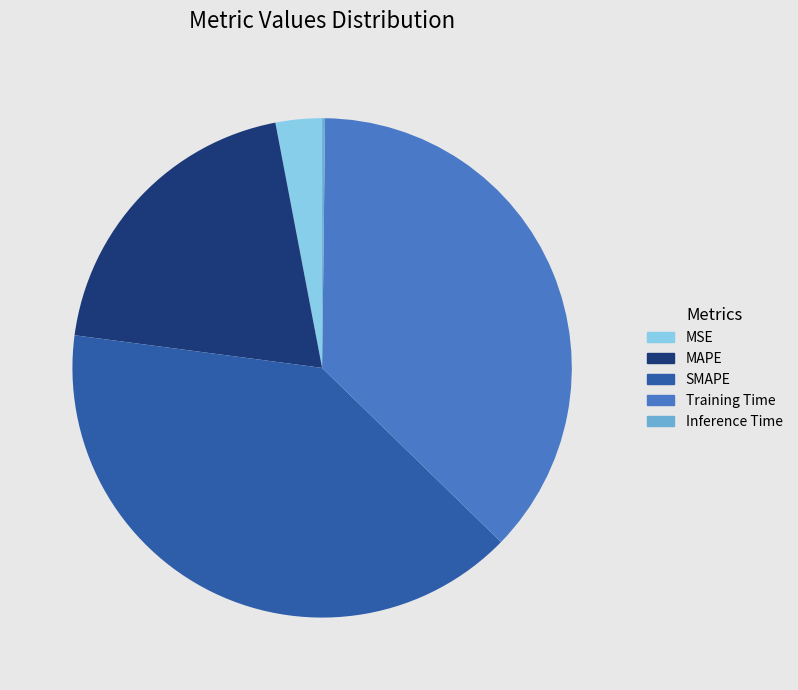

Do MSE and SMAPE together represent more than half of the pie?

No